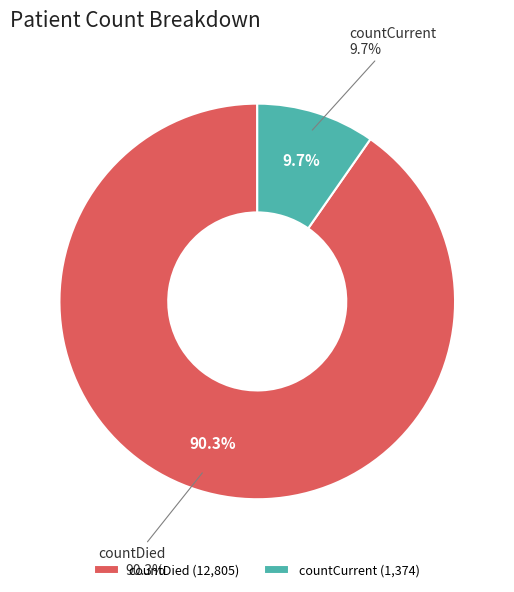

What percentage is the countCurrent slice, to the nearest percent?

10%